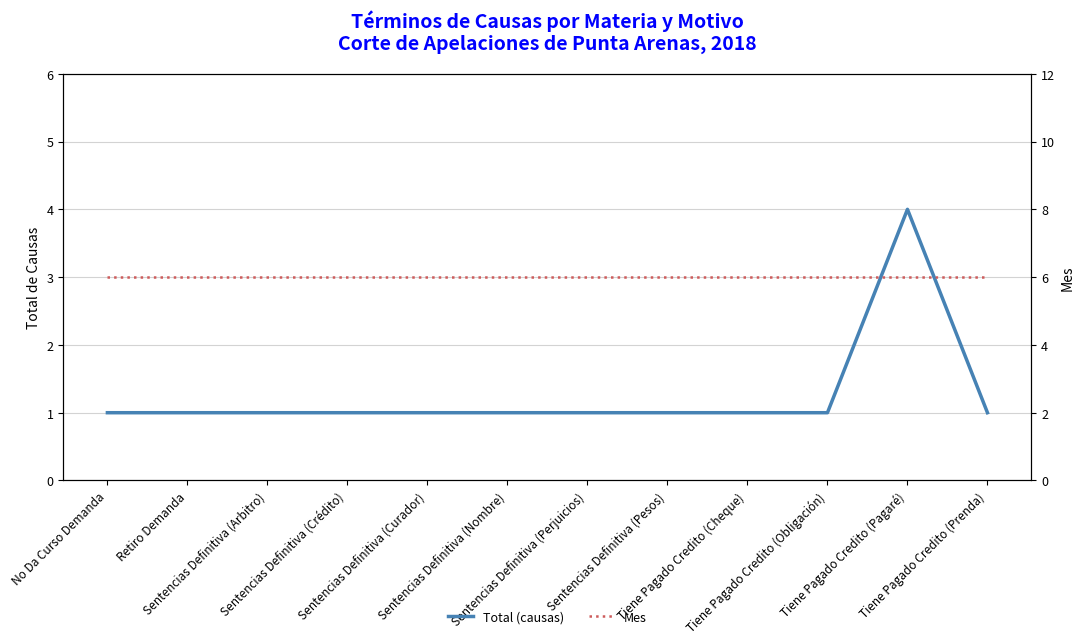

In Total (causas), how many points are higher than both neighbors (excluding endpoints)?

1